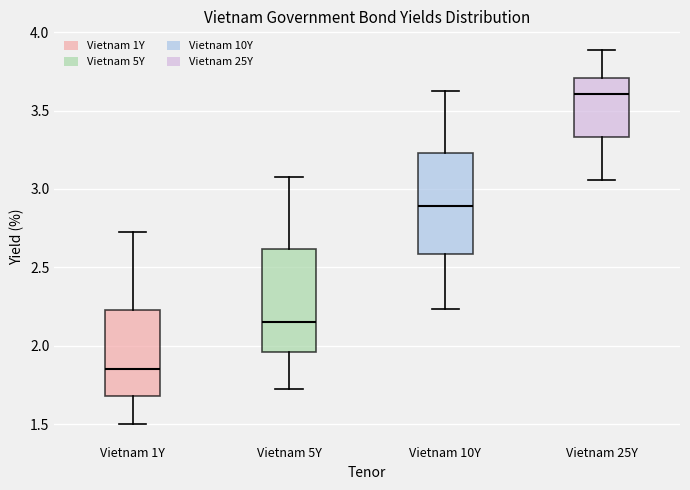

Reading left to right, read every box against the y-axis: the position of its median line, the range the box covers, and the ends of its whiskers. The values are not printed on the chart, so give them approximately, as read against the axis.

Vietnam 1Y: median 1.85, box 1.70 to 2.25, whiskers 1.50 to 2.70
Vietnam 5Y: median 2.15, box 1.95 to 2.60, whiskers 1.70 to 3.05
Vietnam 10Y: median 2.90, box 2.60 to 3.25, whiskers 2.25 to 3.60
Vietnam 25Y: median 3.60, box 3.35 to 3.70, whiskers 3.05 to 3.90